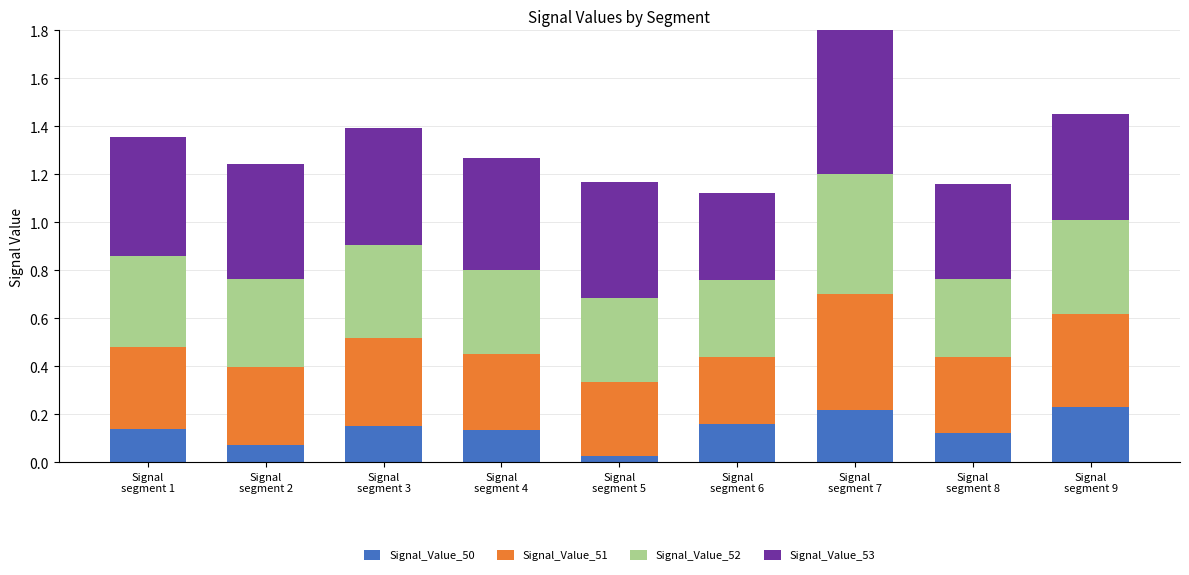

What is the spread (max minus min) of values at Signal
segment 7?

0.4